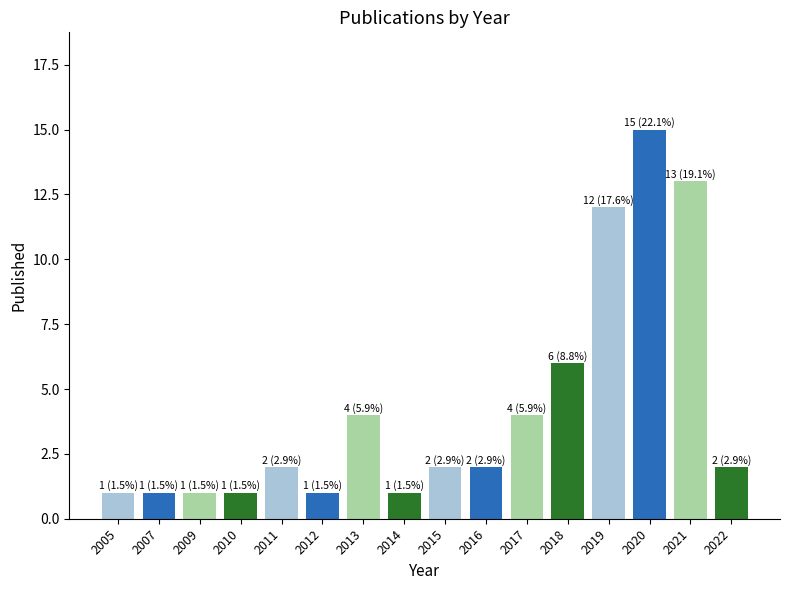

Approximately how many times larger is the value at 2005 compared to 2020?

0.1